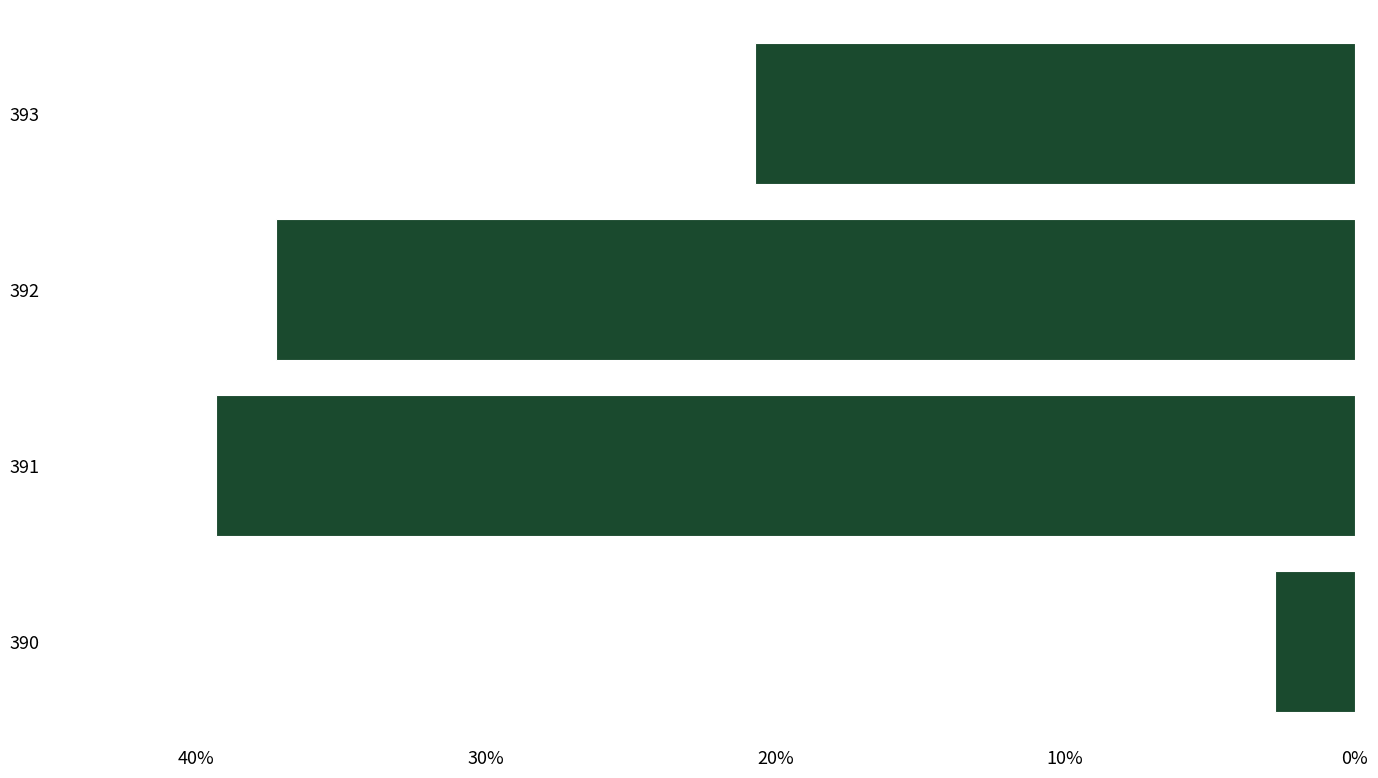

Does the chart contain any negative values?

No